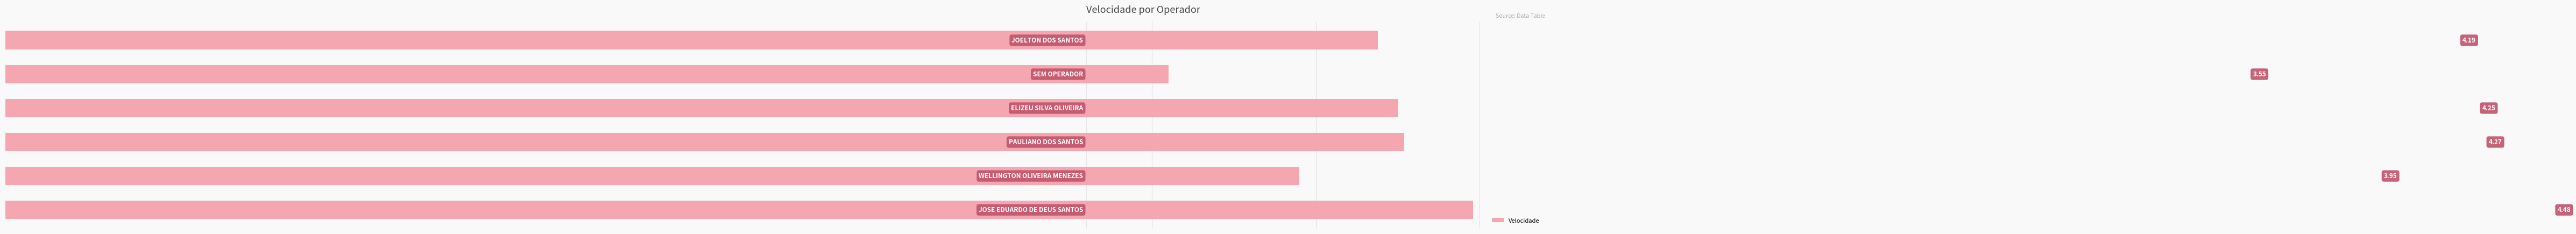

What is the difference between the maximum and minimum values?

0.9